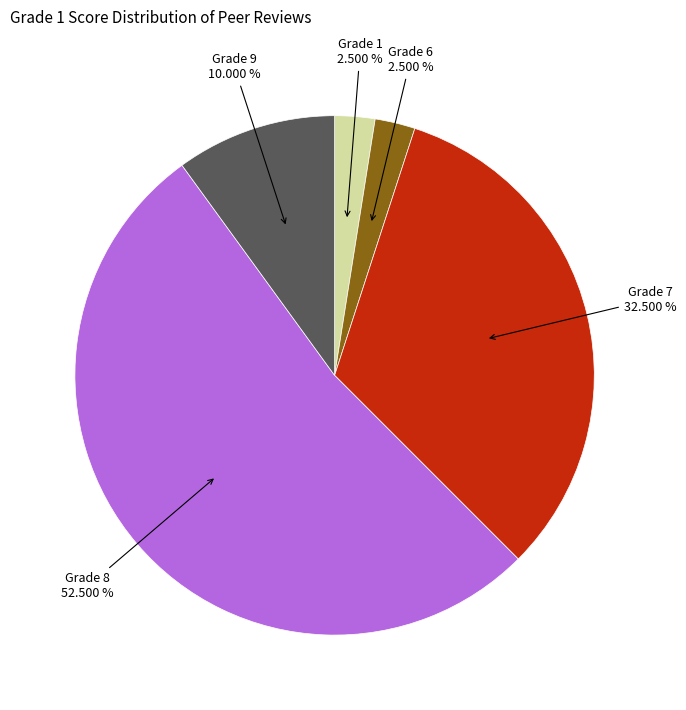

Is there a majority slice in this chart?

Yes